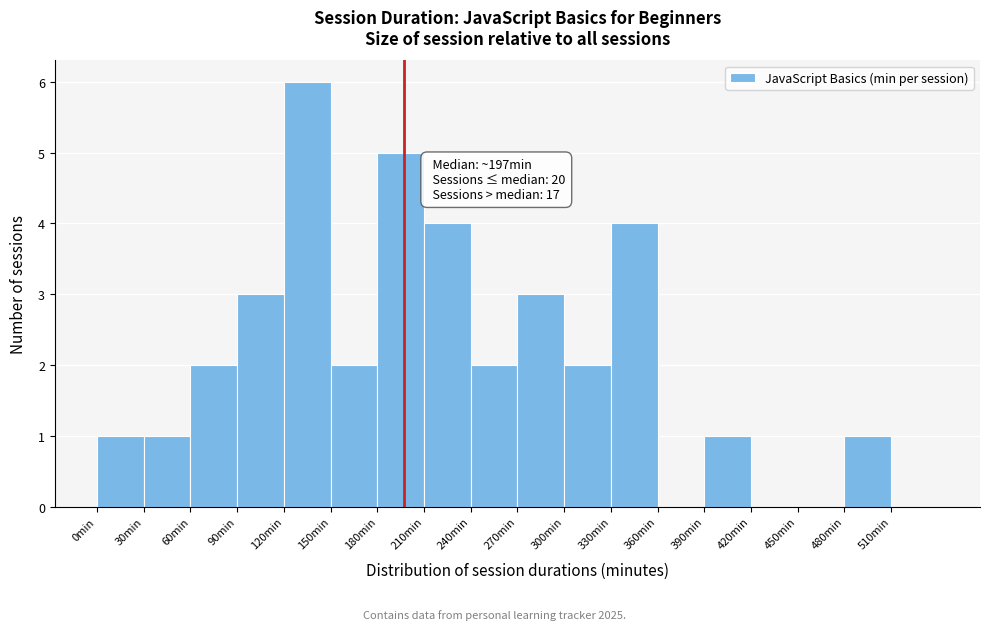

Which range on the x-axis has the tallest bar?

120 to 150